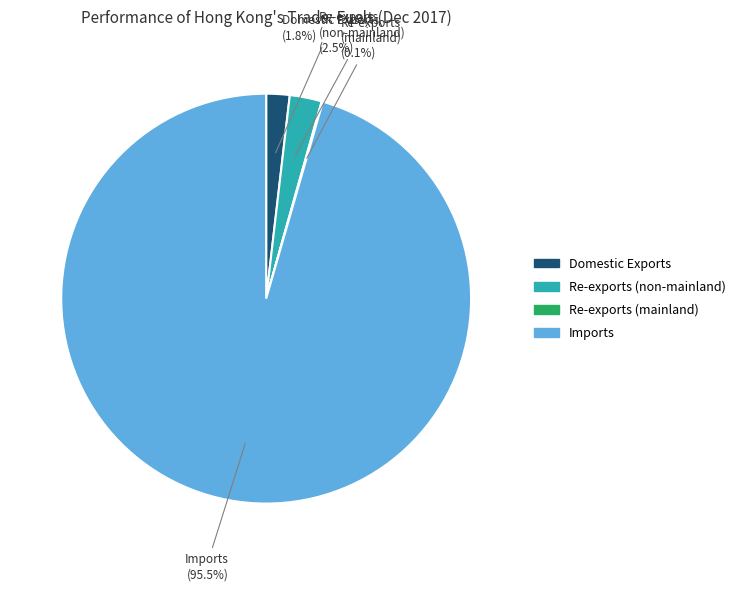

Does any single category account for the majority?

Yes